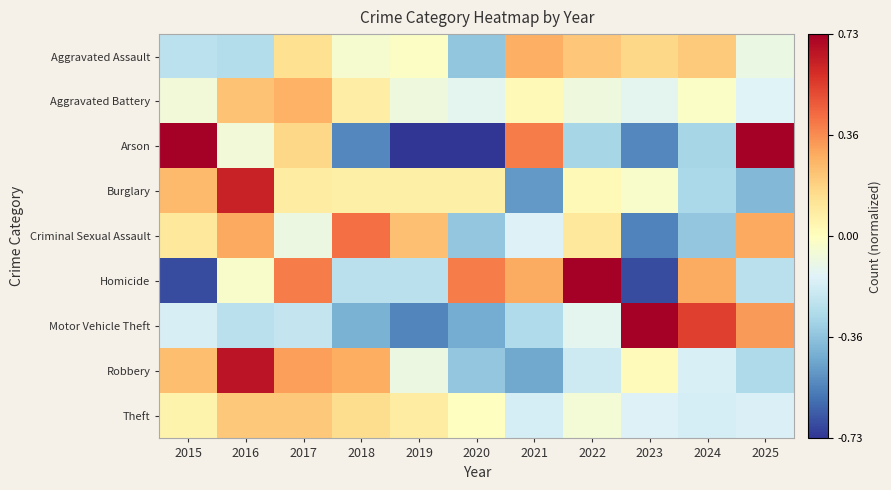

Which has a higher value, 2019 or 2023?

2023